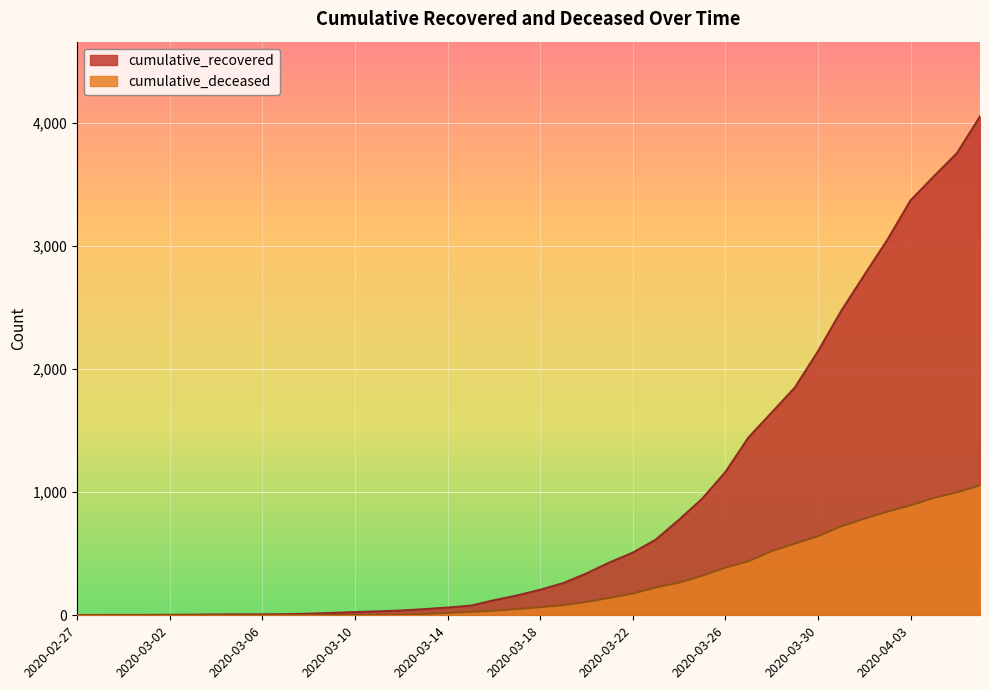

True or false: cumulative_recovered has a value of 9 at 2020-03-07.

True